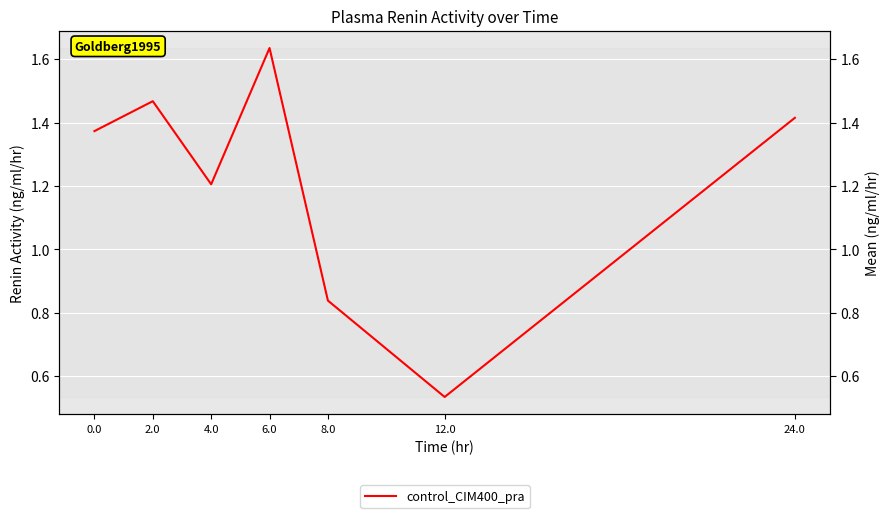

List the labels in order of value, smallest first.

12.0, 8.0, 4.0, 0.0, 24.0, 2.0, 6.0